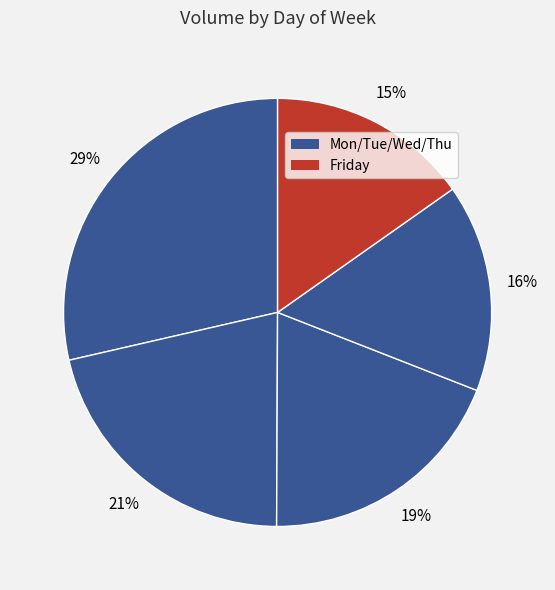

How many segments does this pie chart have?

5